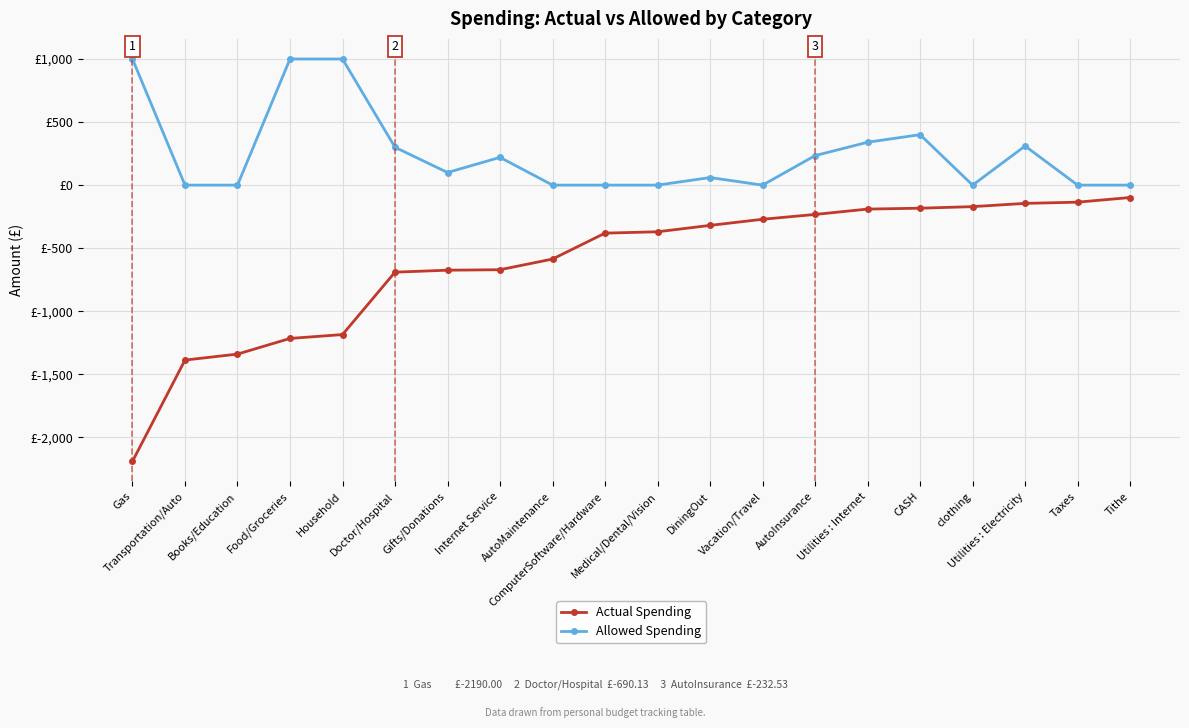

Which series has the largest total across all categories?

Allowed Spending